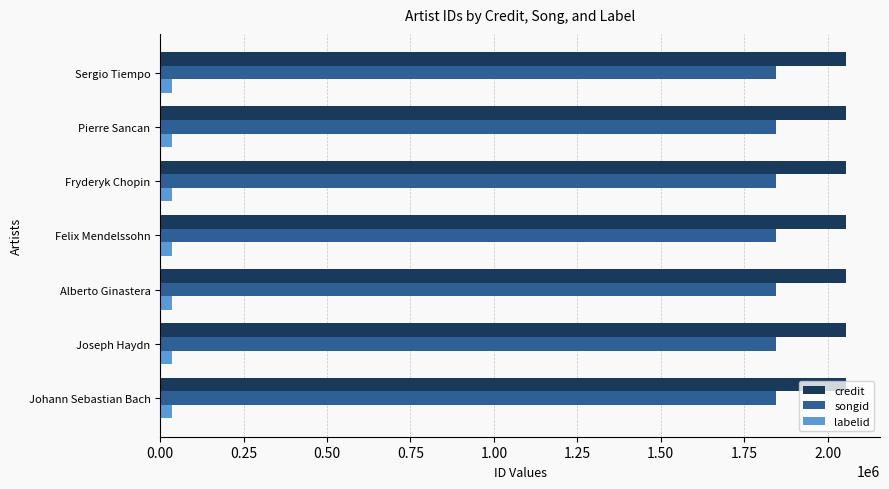

What is the maximum value for songid?

1845202